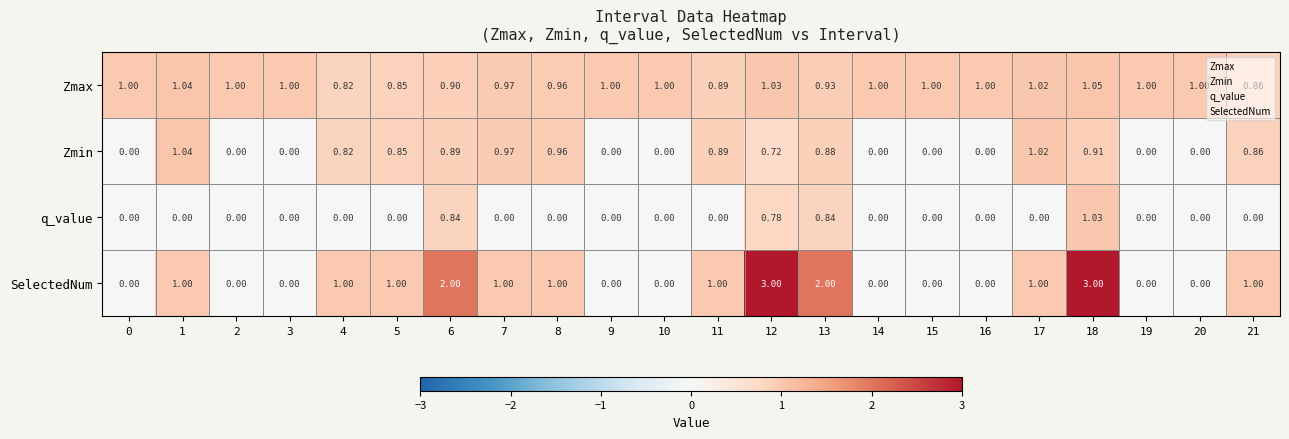

What is the total value across all series at 18?

6.0